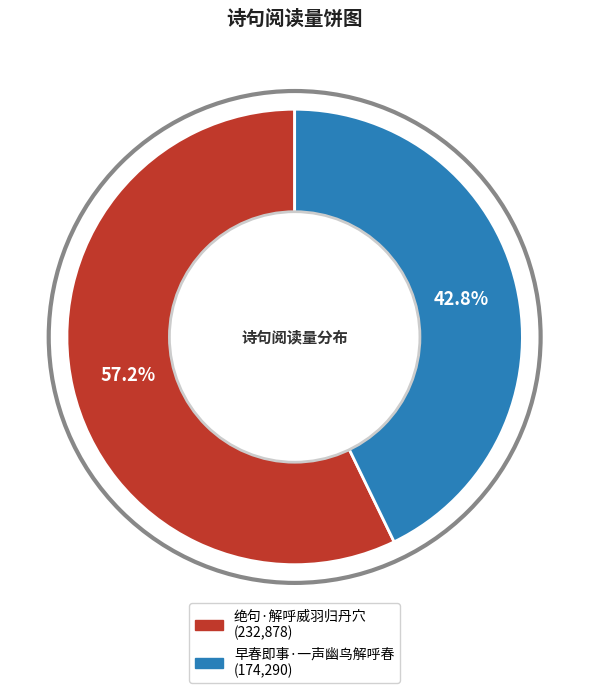

To the nearest percent, what is the difference between the 早春即事·一声幽鸟解呼春 and 绝句·解呼威羽归丹穴 slice percentages?

14%